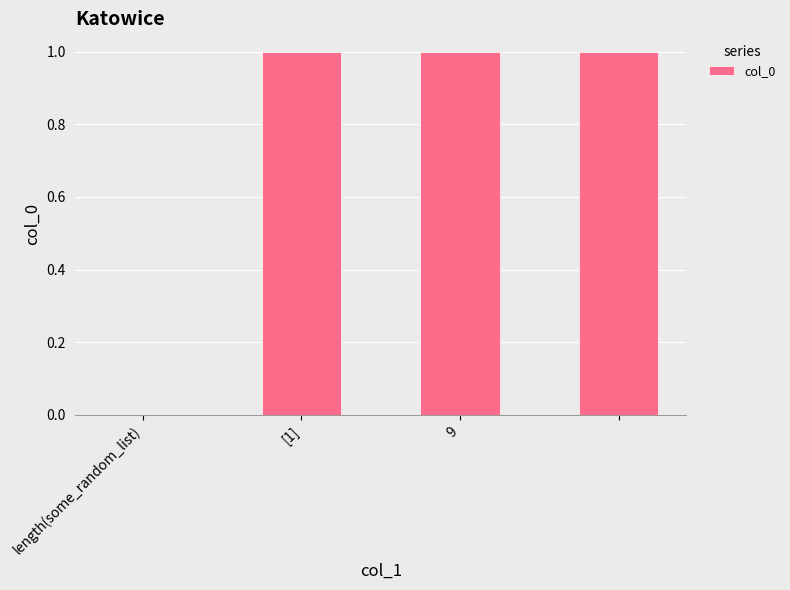

What is the sum of all values?

3